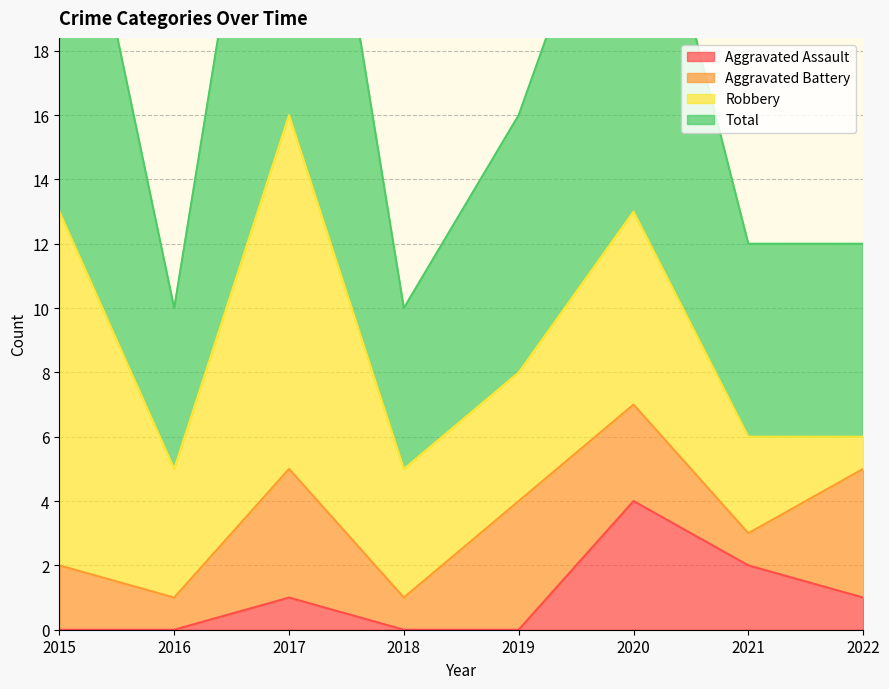

True or false: Total and Aggravated Assault cross at least once.

False